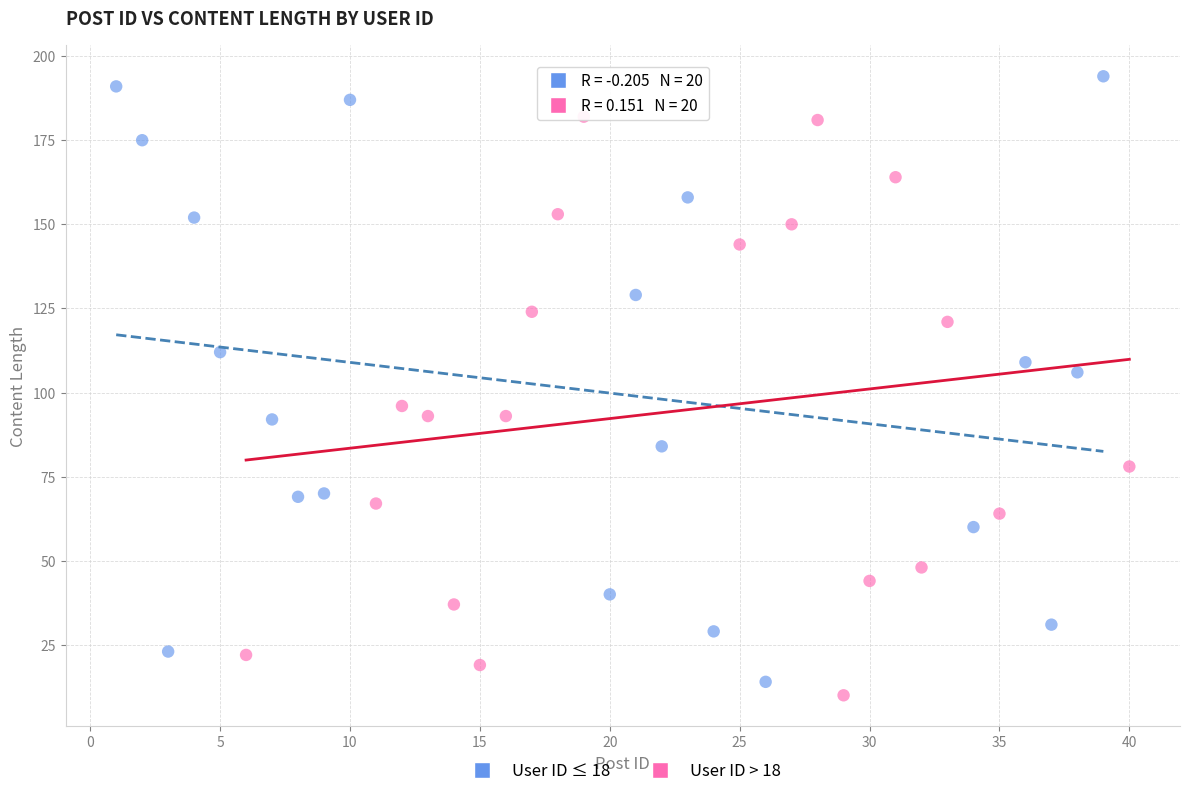

Which series contains the highest Y value?

User ID ≤ 18